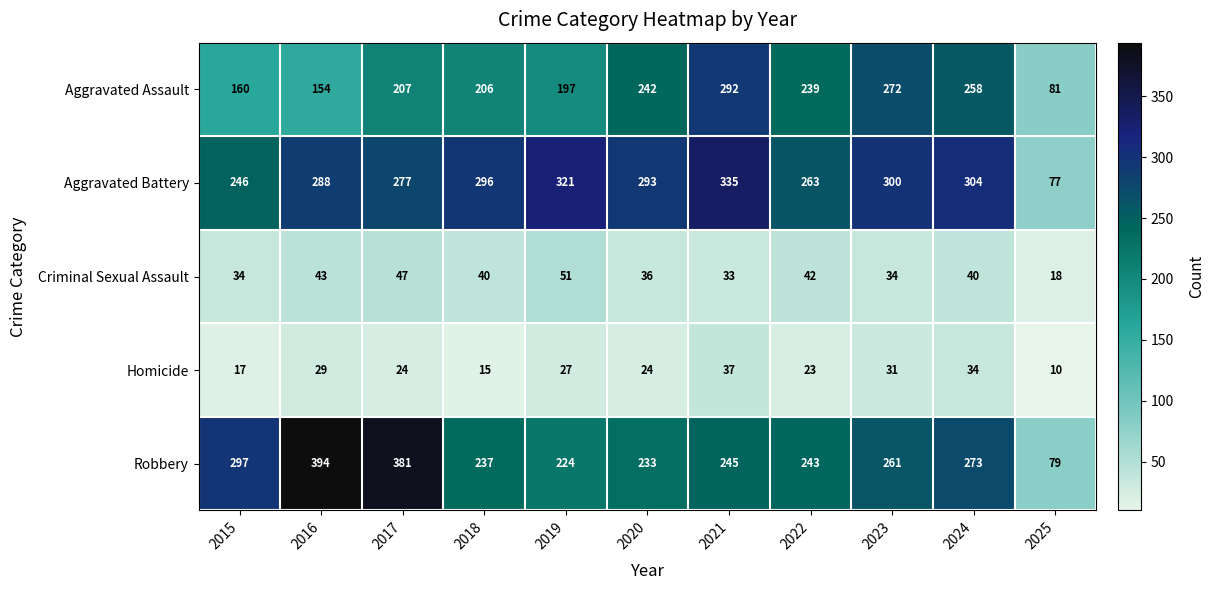

Which series changed the most between 2016 and 2024?

Robbery